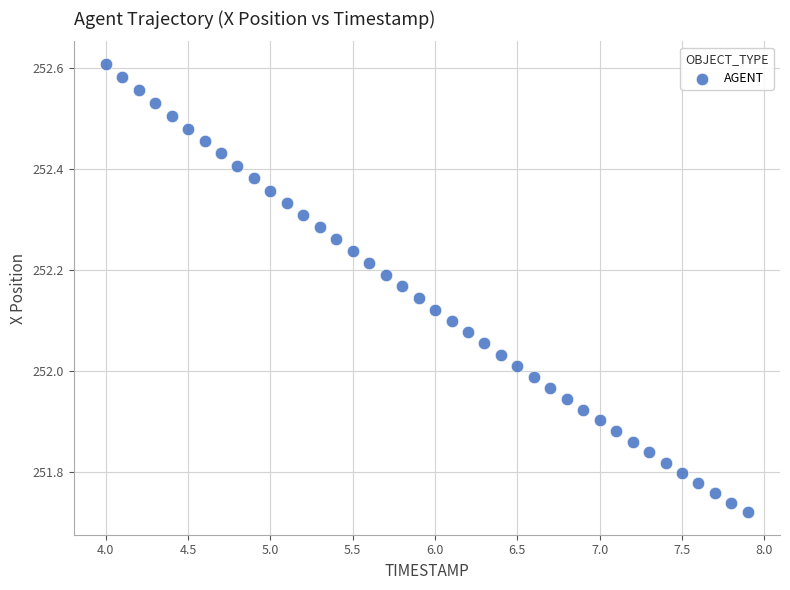

What is the range of Y values (max minus min)?

0.9